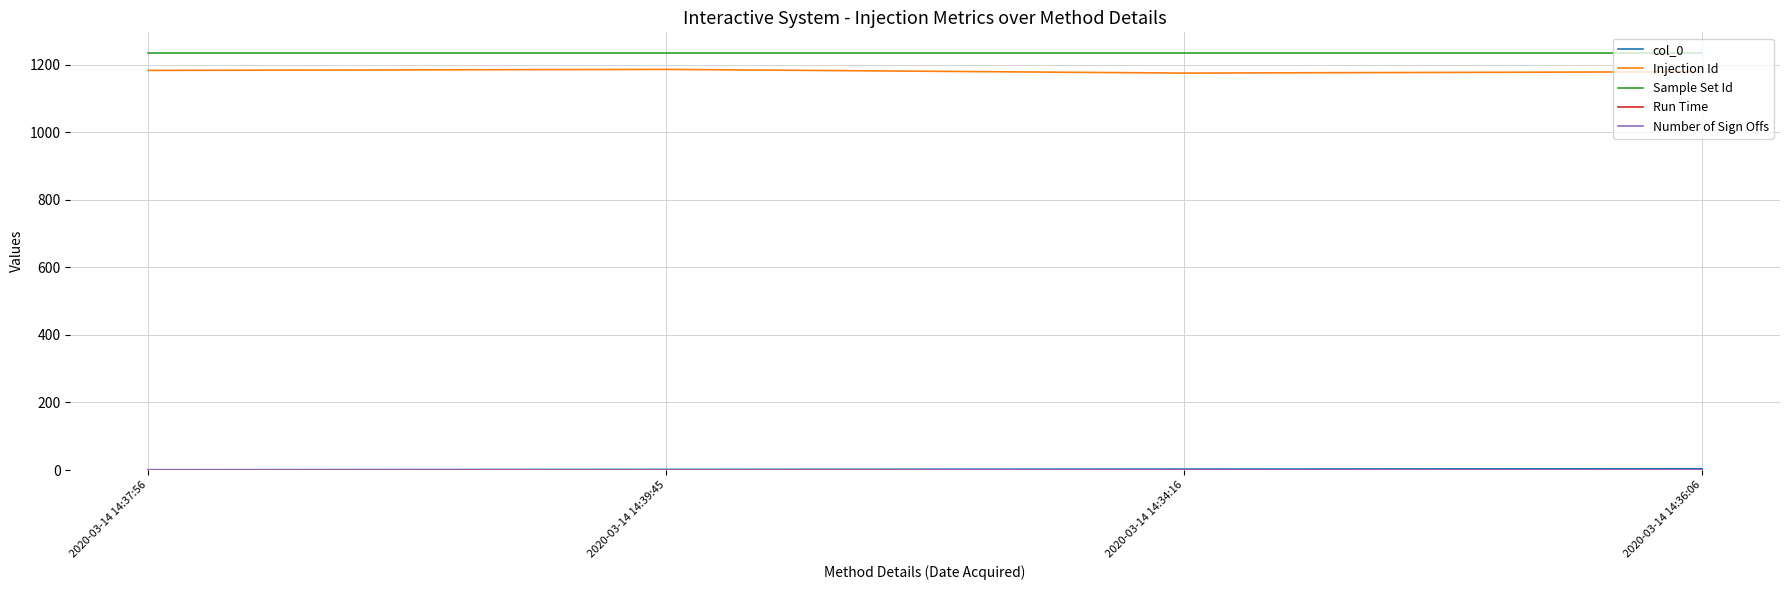

The Injection Id series shows 1186 at 2020-03-14 14:39:45. True or false?

True